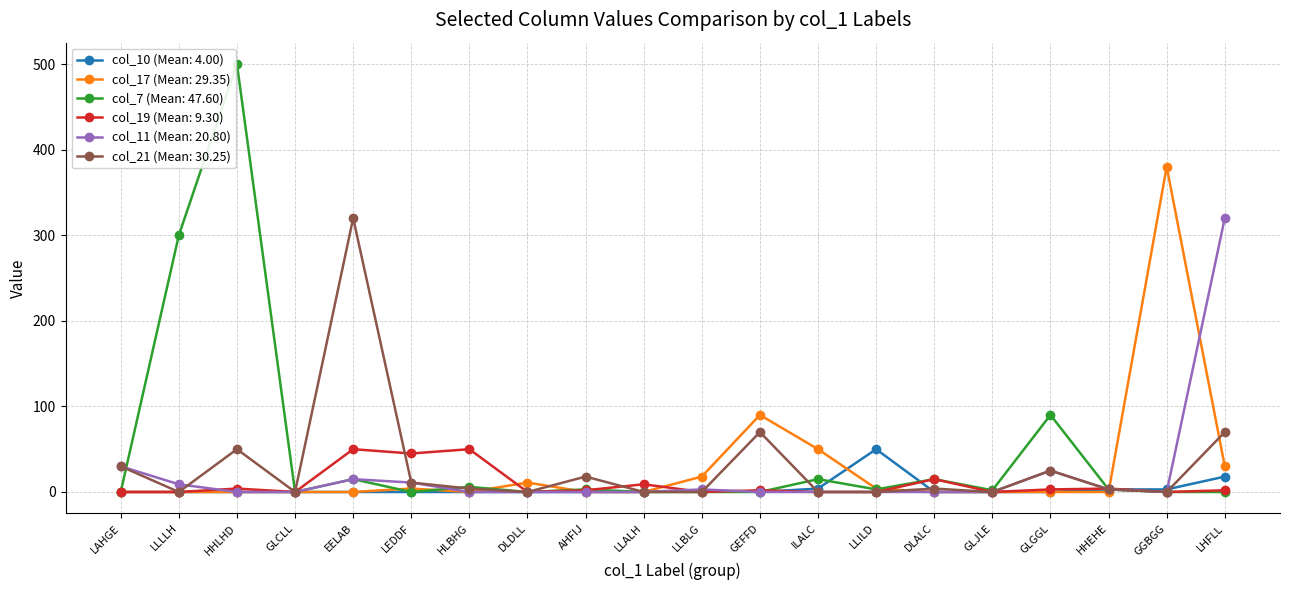

At how many categories does at least one series exceed 110?

5